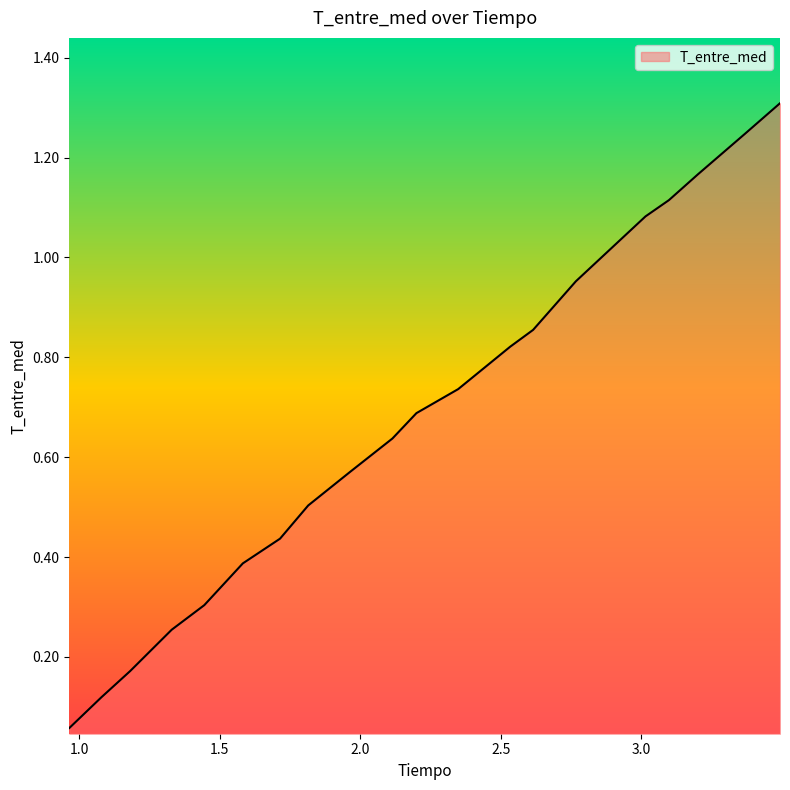

How many lines are shown in the chart?

1